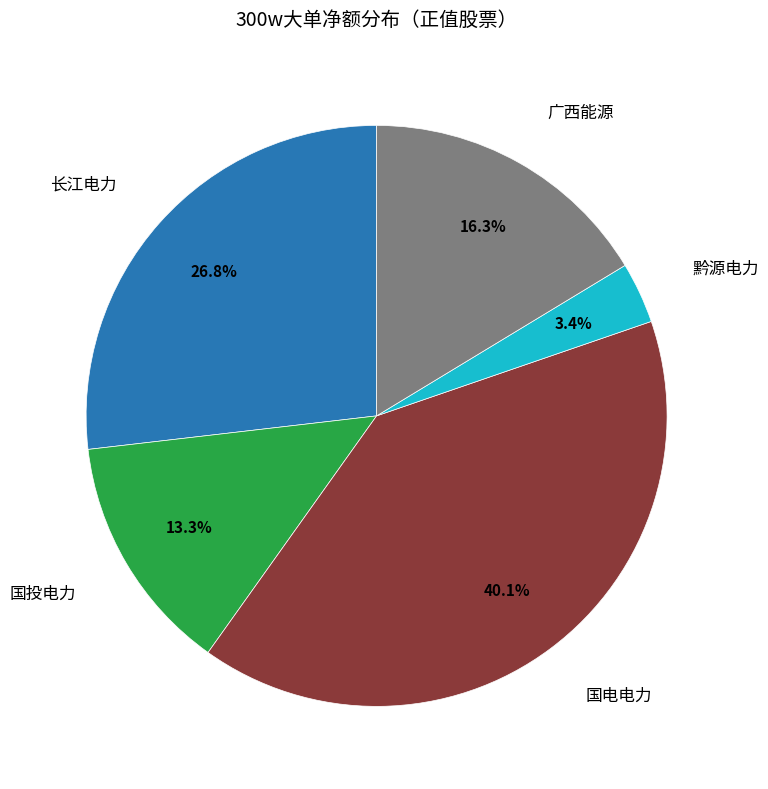

Does any single category account for the majority?

No